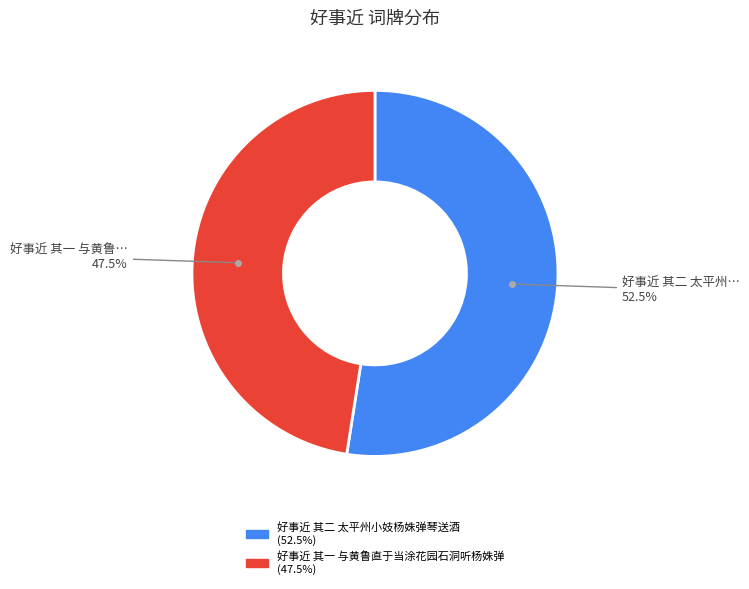

Count the number of slices in the pie.

2